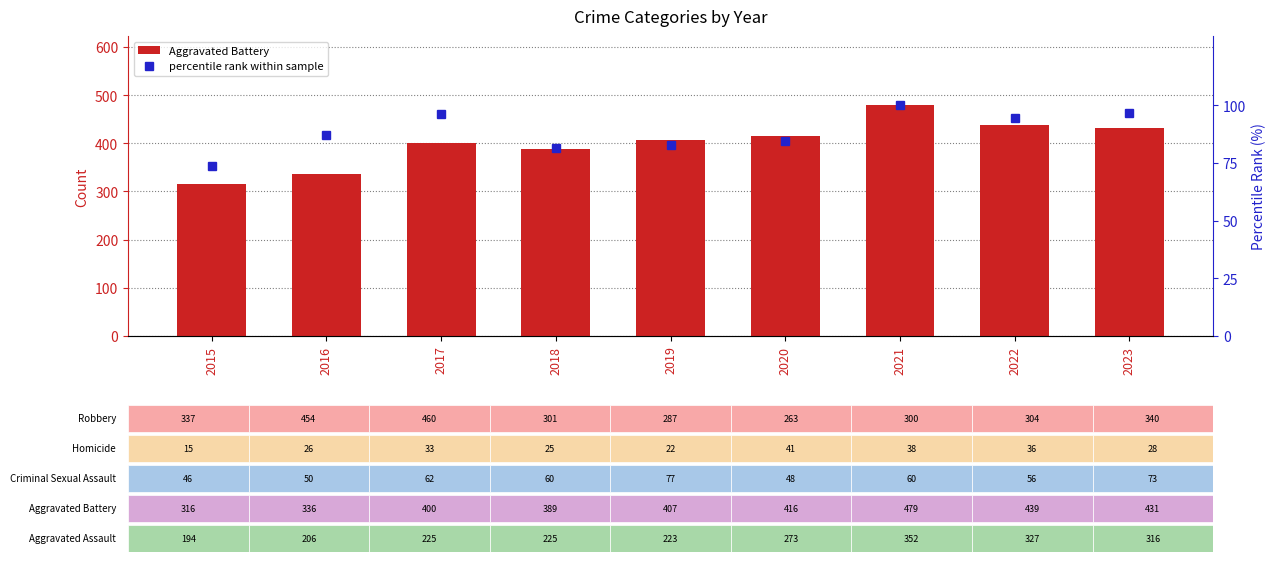

Is the value of Aggravated Battery at 2016 greater than the value of percentile rank within sample at 2021?

Yes